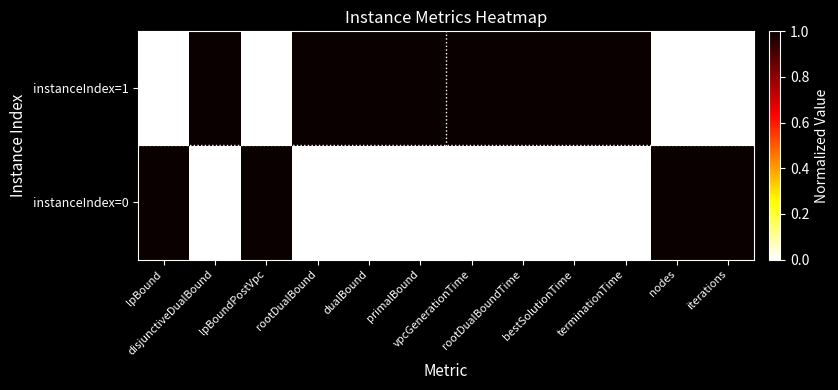

Which label corresponds to the largest value in the chart?

lpBound